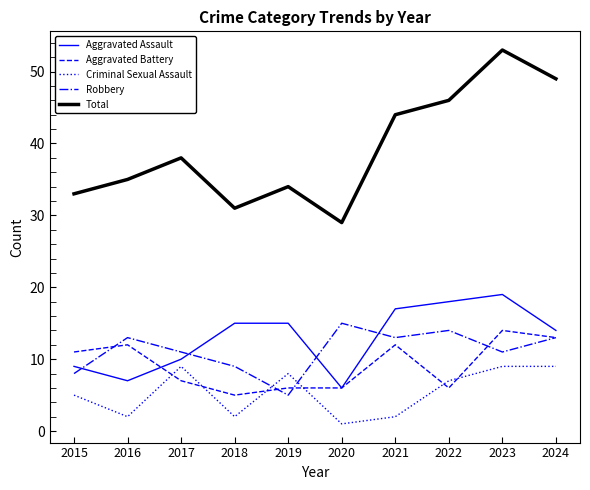

At which label does Total reach its peak?

2023